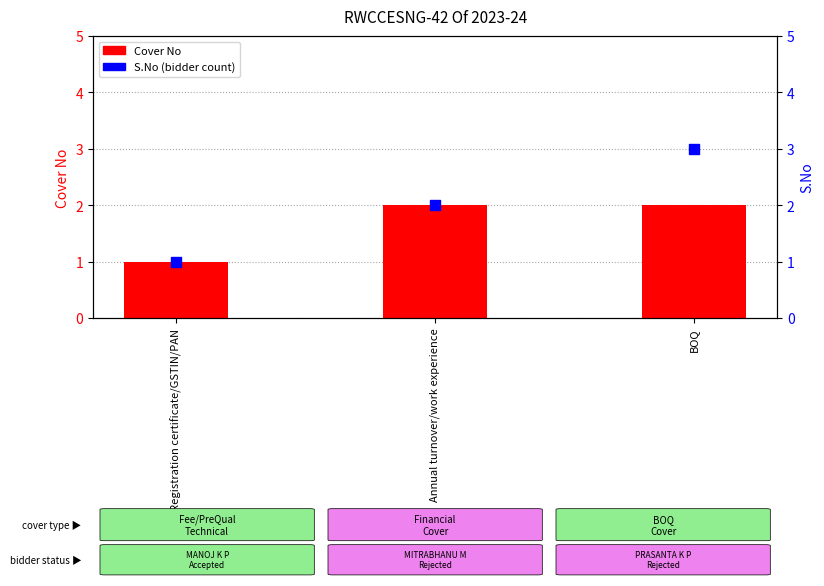

What is the total value across all series at Annual turnover/work experience?

4